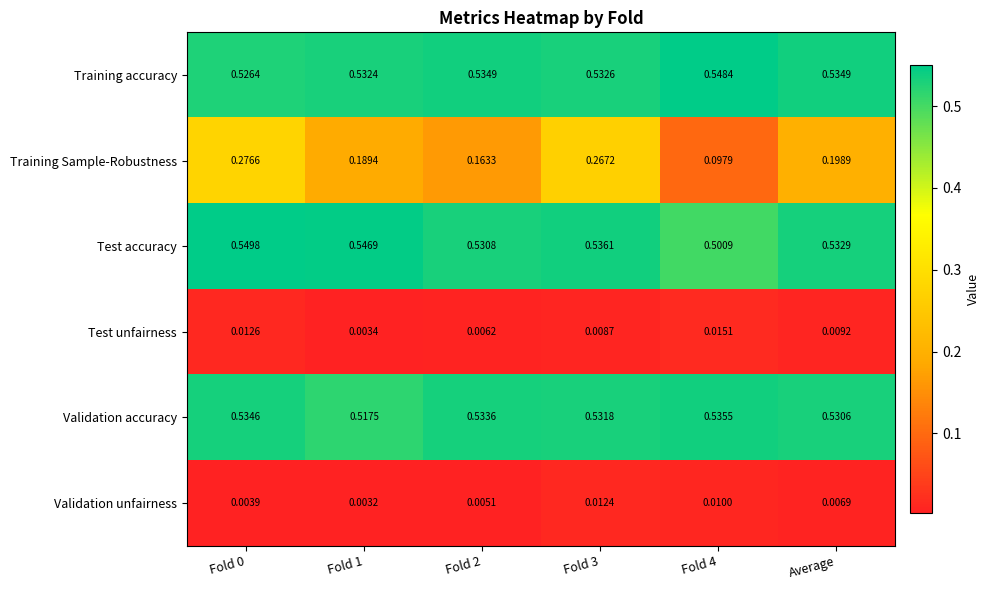

Which series has the largest range (max minus min)?

Training Sample-Robustness